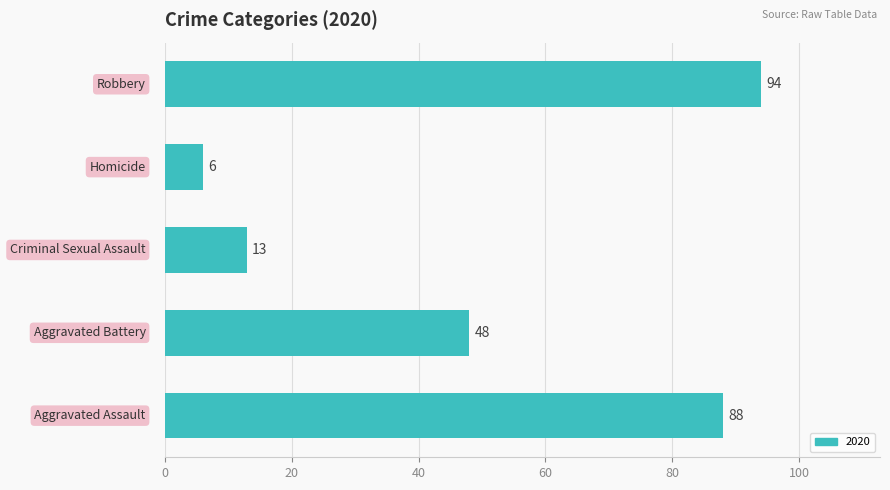

How many categories are shown in the chart?

5